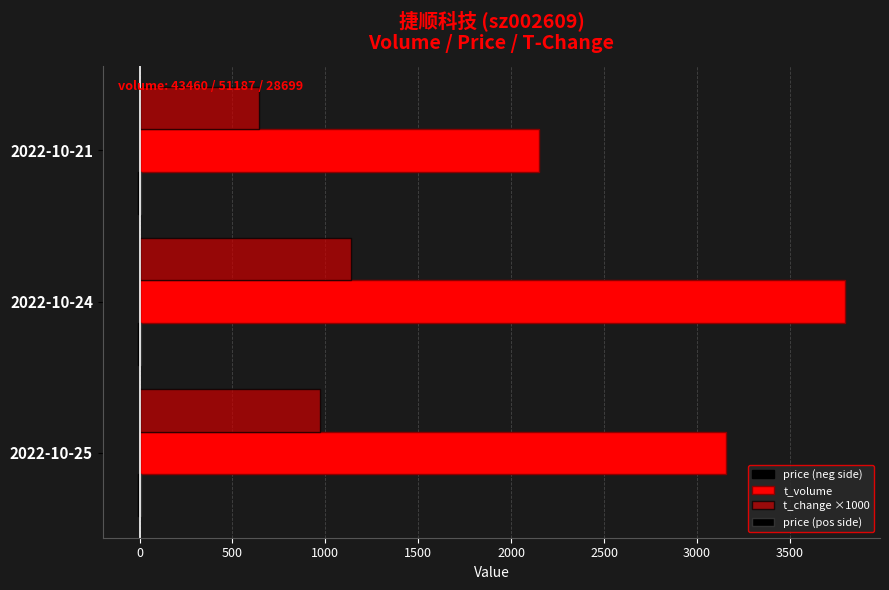

How many series are shown in this chart?

4